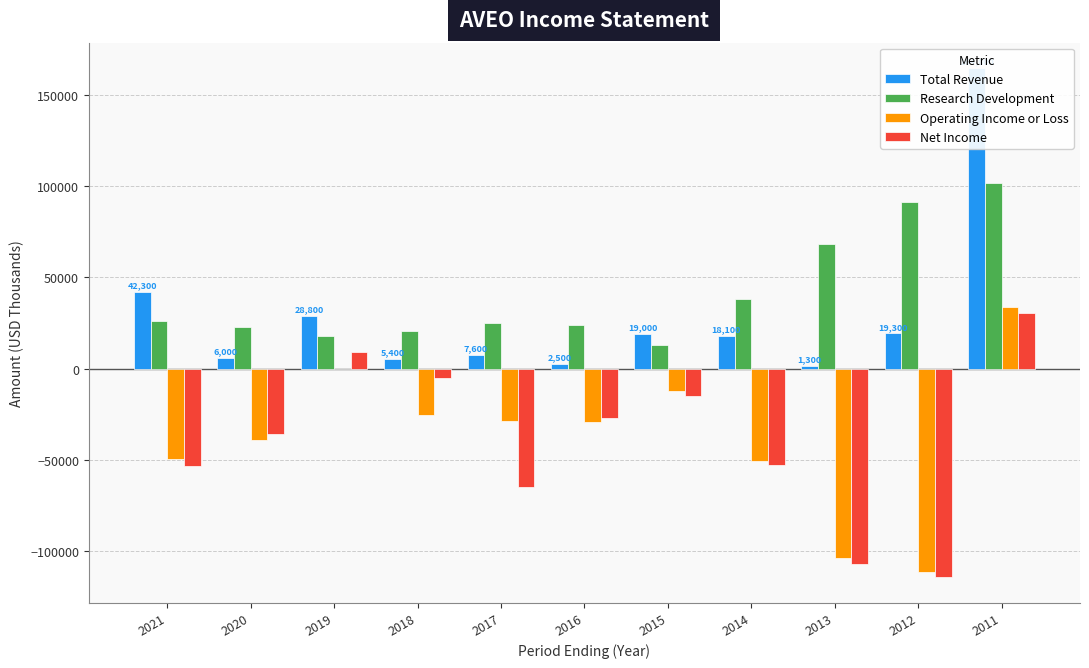

Reading left to right, extract all data points from this chart.

Total Revenue: 42300	6000	28800	5400	7600	2500	19000	18100	1300	19300	164800
Research Development: 26300	22700	18000	20700	25200	23700	12900	38300	68500	91400	101700
Operating Income or Loss: -49600	-38900	-400	-25400	-28800	-29400	-12400	-50400	-103900	-111600	33900
Net Income: -53300	-35600	9400	-5300	-65000	-26900	-15000	-52700	-107000	-114400	30600